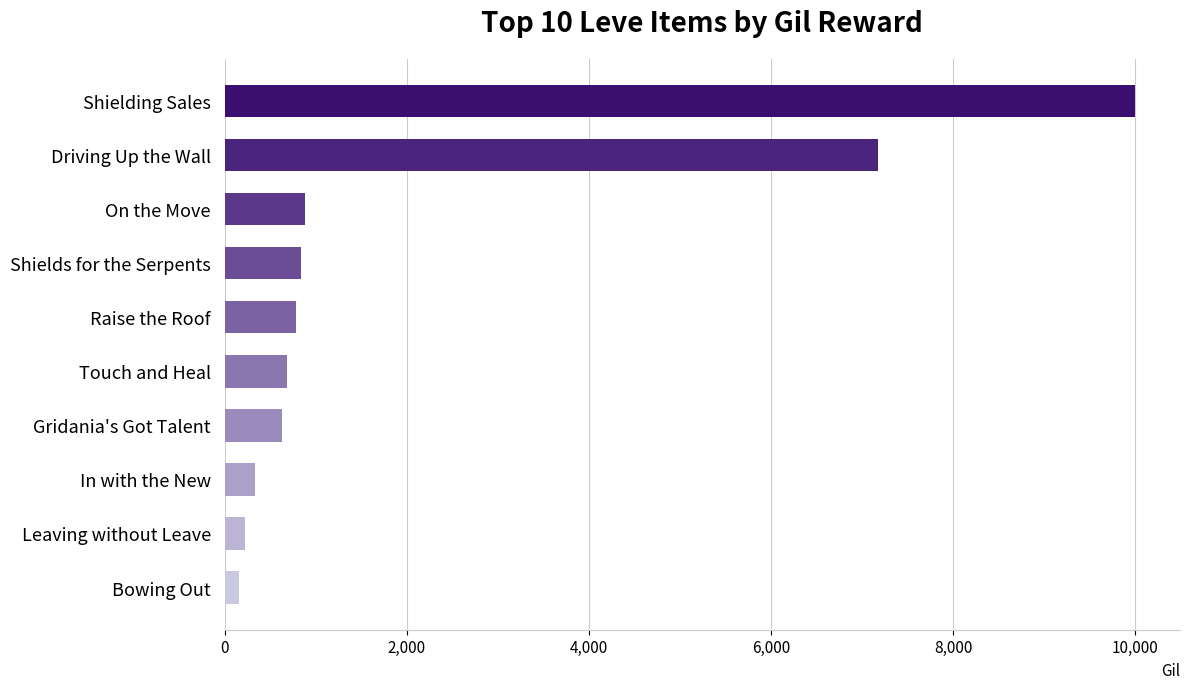

Which has a higher value, Leaving without Leave or On the Move?

On the Move